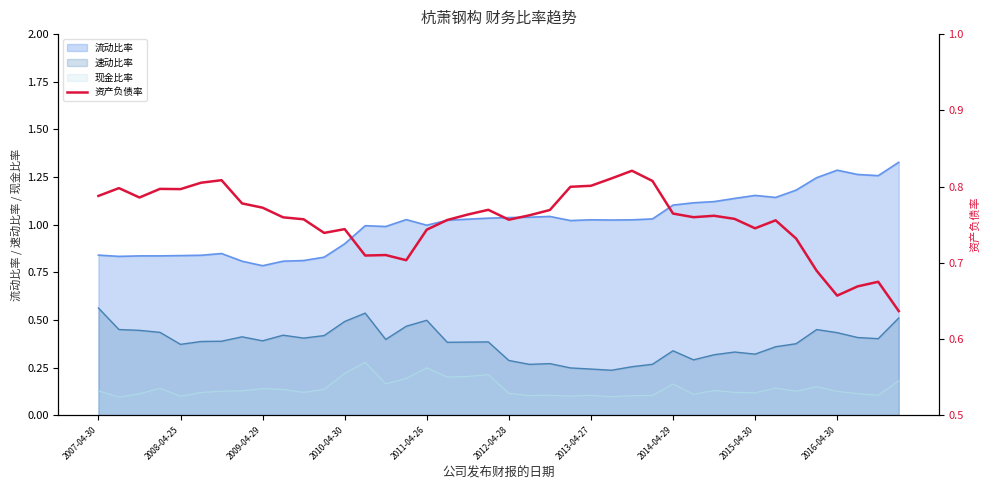

True or false: 流动比率 has a value of 0.7 at 2013-04-27.

False